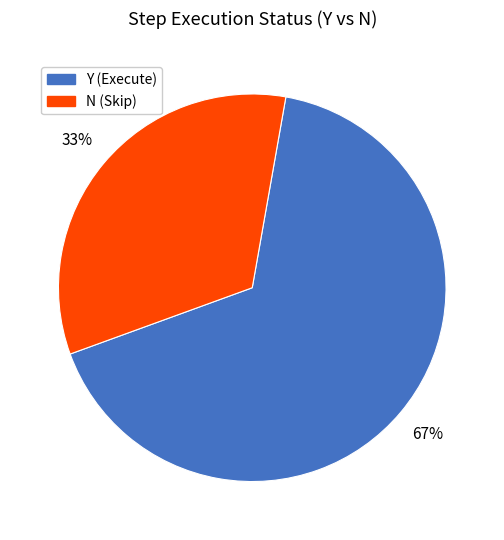

What is the ratio of the value at Y to the value at N?

2.0